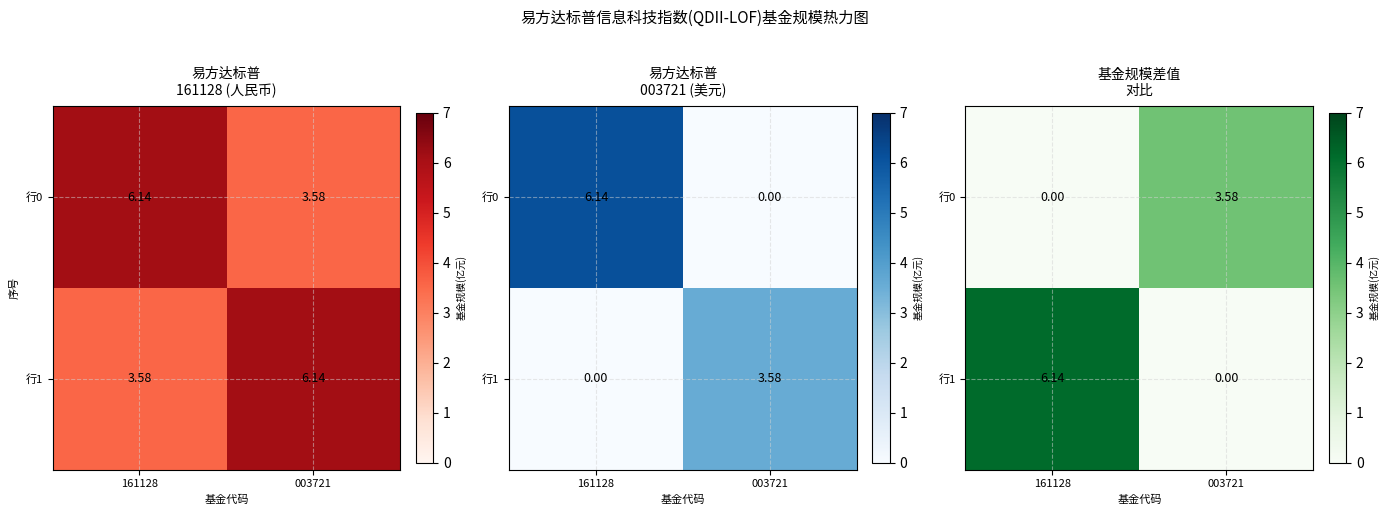

Which has a higher value, 161128 or 003721?

003721